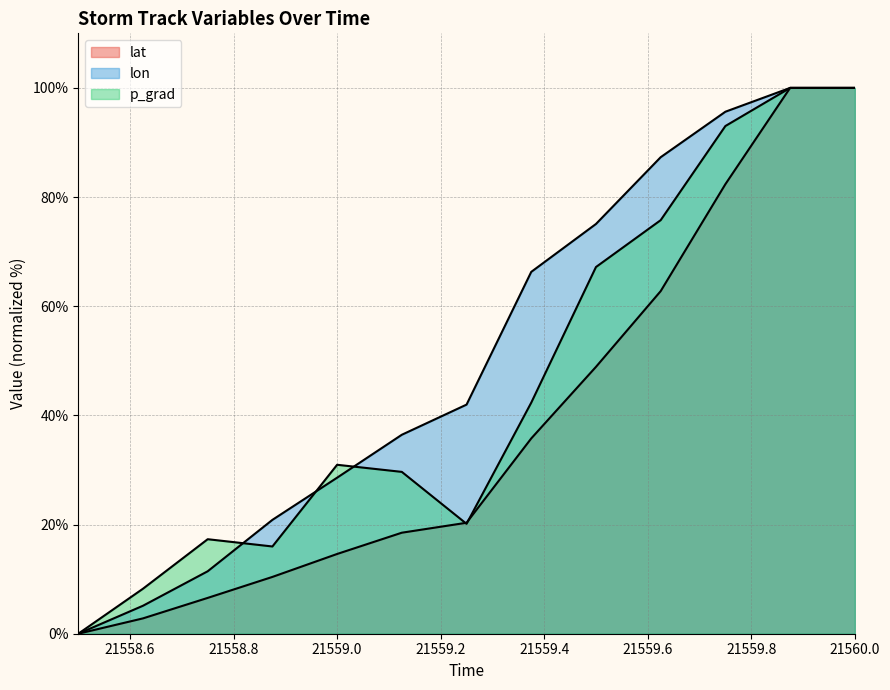

What are all the series names shown in the legend?

lat, lon, p_grad